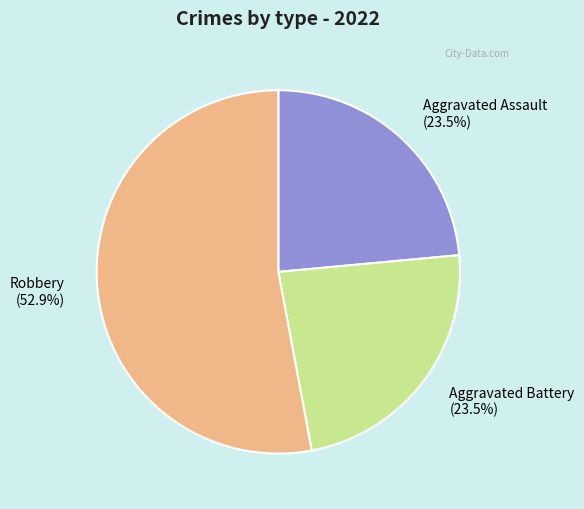

Approximately how many times larger is the value at Aggravated Battery compared to Aggravated Assault?

1.0